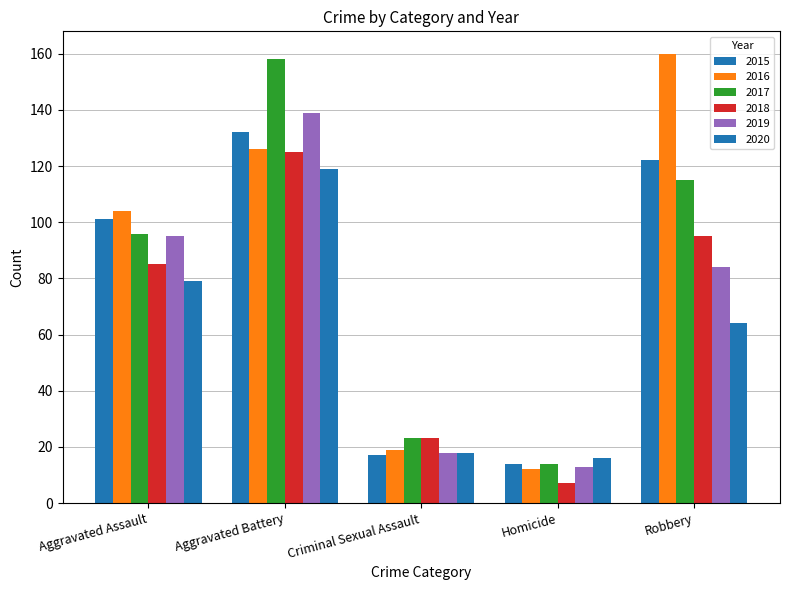

How many values in the 2018 series are below 85?

2